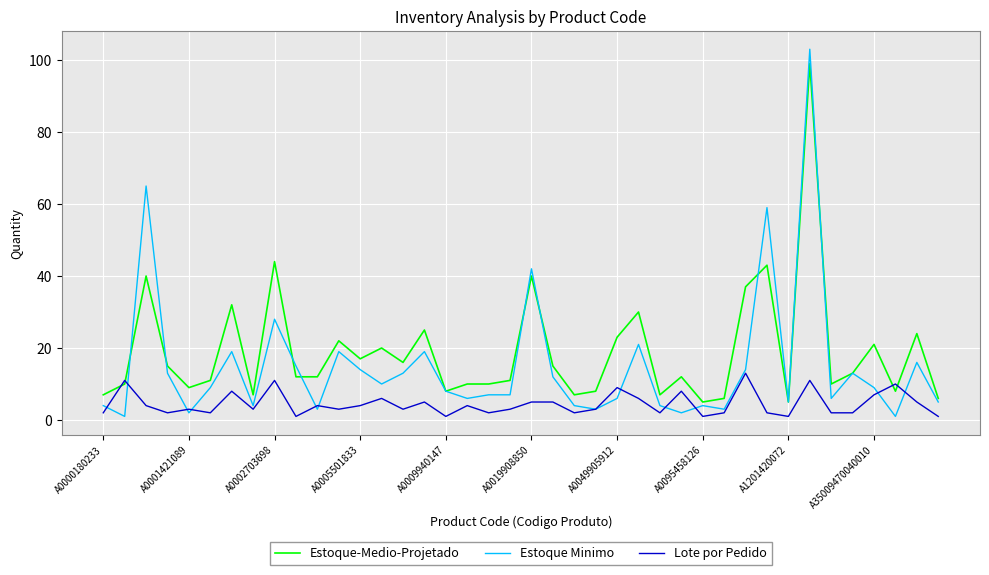

Which series has the largest range (max minus min)?

Estoque Minimo